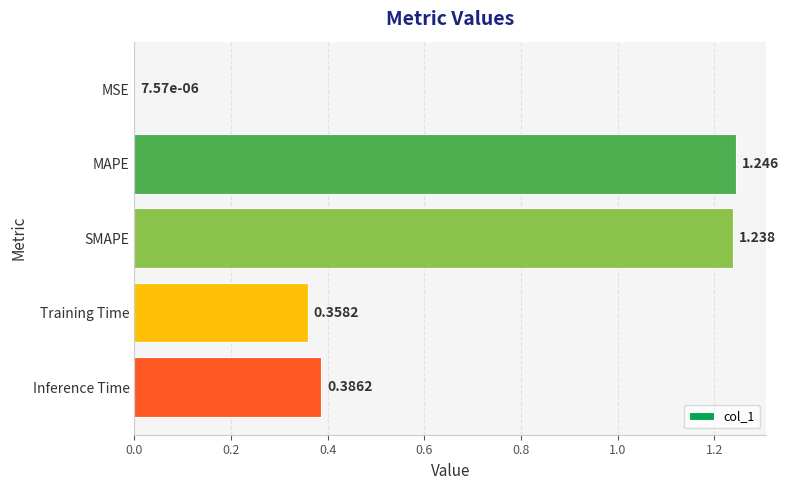

At which label is the value closest to 0?

MSE